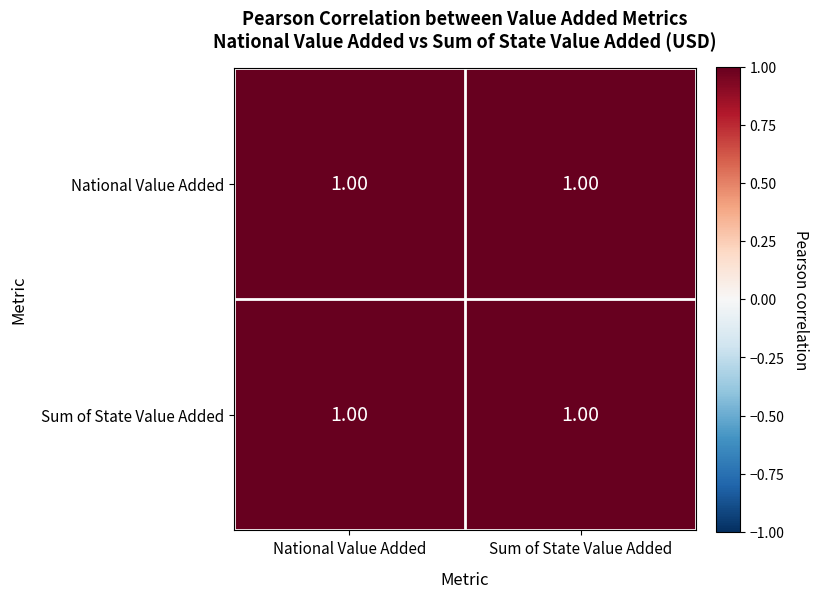

Rank the categories by Sum of State Value Added value from highest to lowest.

Sum of State Value Added, National Value Added